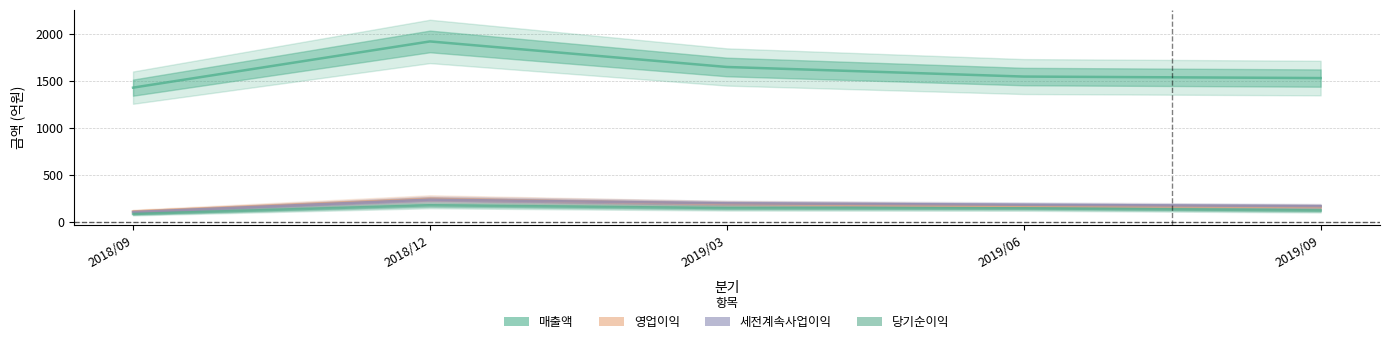

What are all the series names shown in the legend?

매출액, 영업이익, 세전계속사업이익, 당기순이익